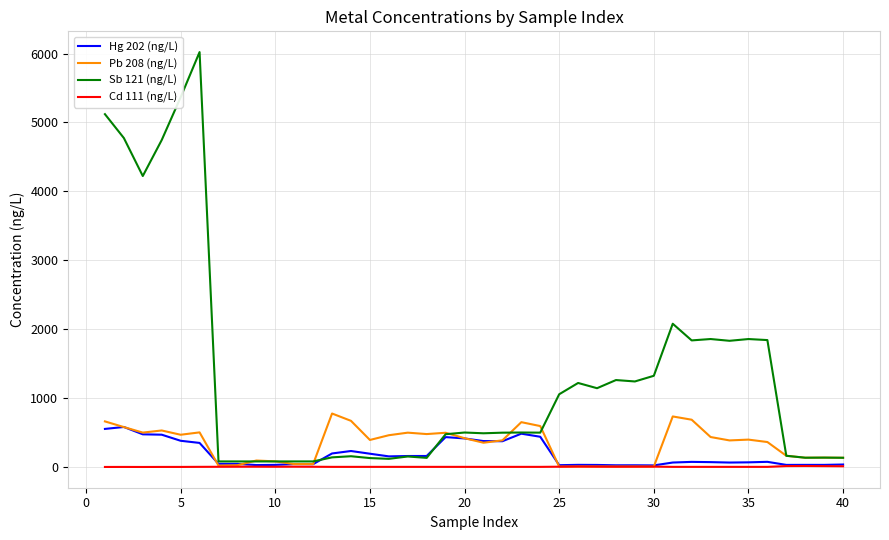

Which series has the largest total across all categories?

Sb 121 (ng/L)